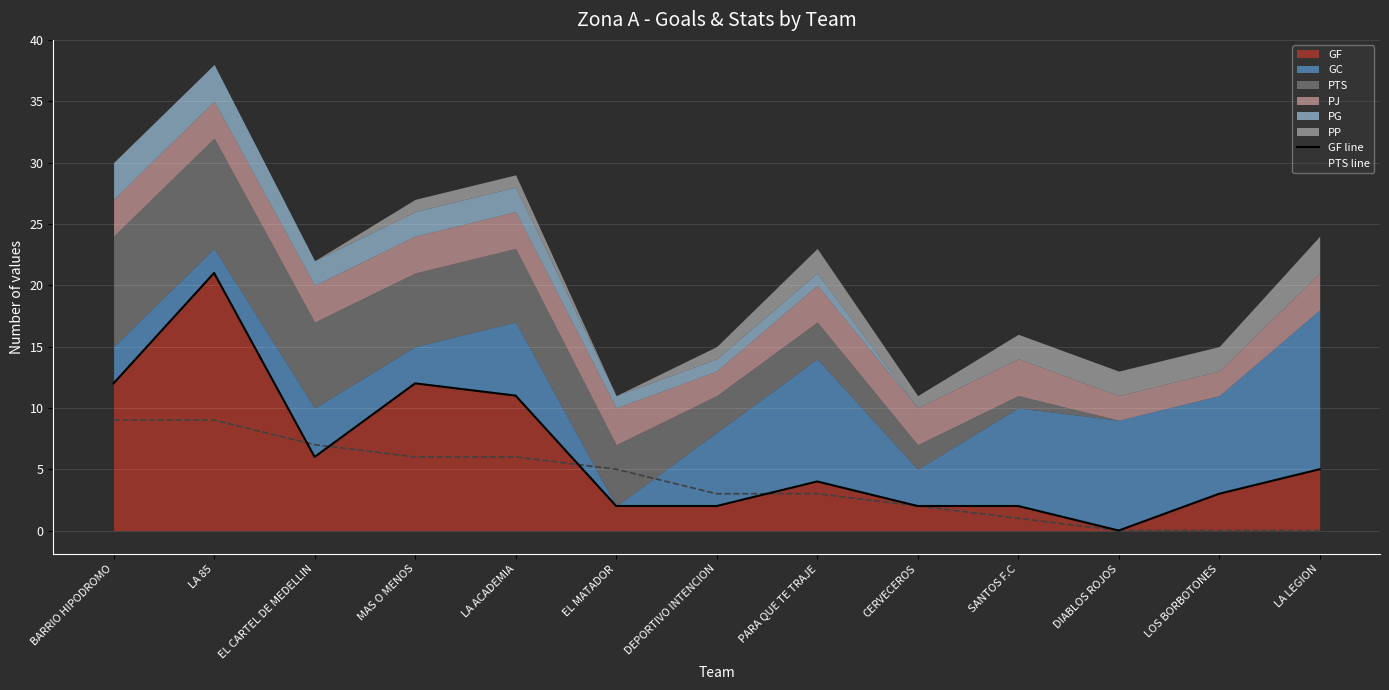

What is the difference between the maximum and minimum values in the GF line series?

21